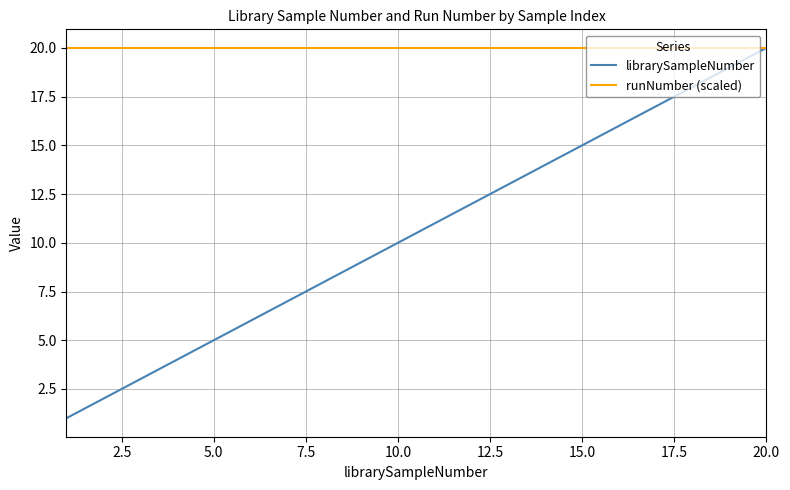

Reading right to left, extract all data points from this chart.

librarySampleNumber: 20	19	18	17	16	15	14	13	12	11	10	9	8	7	6	5	4	3	2	1
runNumber (scaled): 20	20	20	20	20	20	20	20	20	20	20	20	20	20	20	20	20	20	20	20